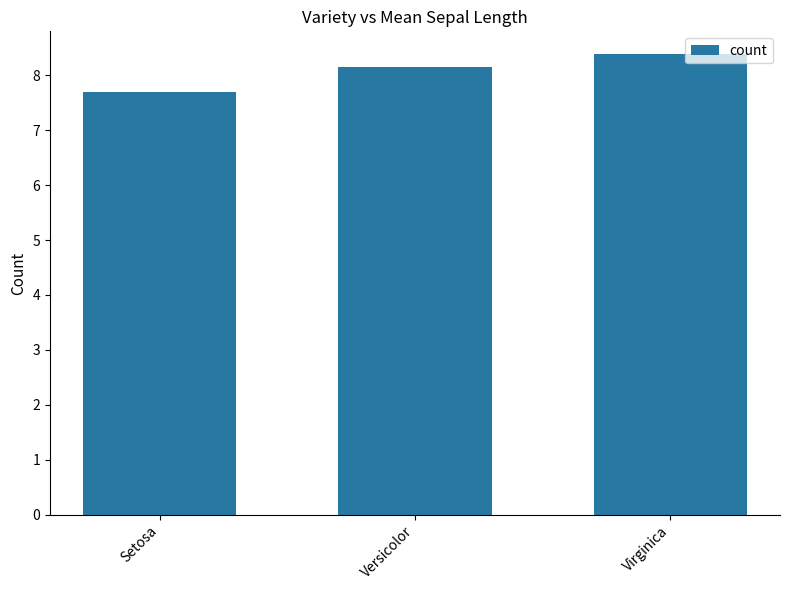

Which category has the lowest value across all series?

Setosa